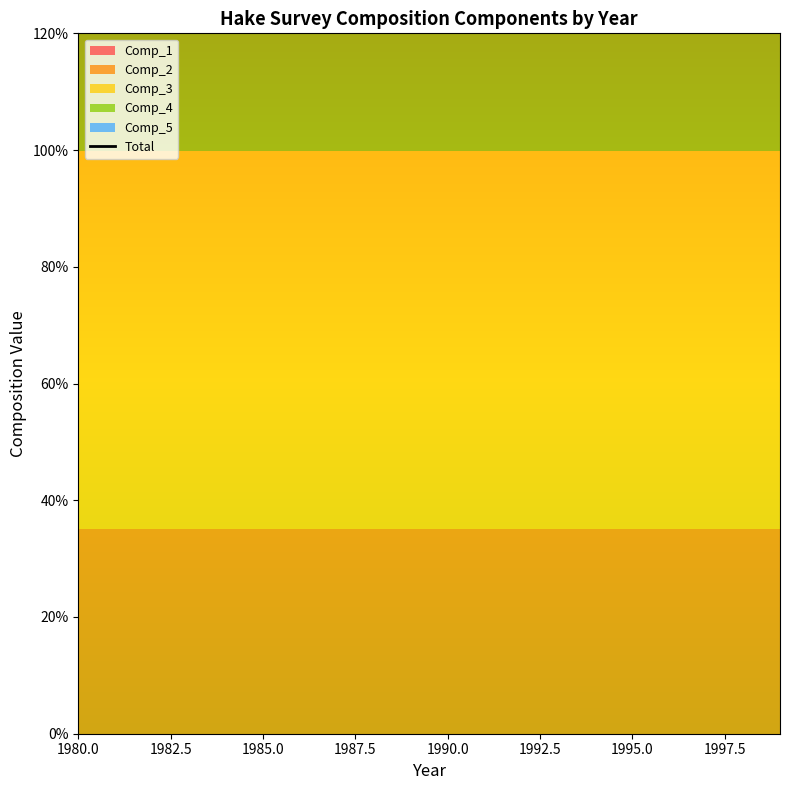

Reading left to right, list all the values displayed in this chart.

Comp_1: 1980=0.0	1981=0.0	1982=0.0	1983=0.0	1984=0.0	1985=0.0	1986=0.0	1987=0.0	1988=0.0	1989=0.0	1990=0.0	1991=0.0	1992=0.0	1993=0.0	1994=0.0	1995=0.0	1996=0.0	1997=0.0	1998=0.0	1999=0.0
Comp_2: 1980=0.4	1981=0.4	1982=0.4	1983=0.4	1984=0.4	1985=0.4	1986=0.4	1987=0.4	1988=0.4	1989=0.4	1990=0.4	1991=0.4	1992=0.4	1993=0.4	1994=0.4	1995=0.4	1996=0.4	1997=0.4	1998=0.4	1999=0.4
Comp_3: 1980=0.6	1981=0.6	1982=0.6	1983=0.6	1984=0.6	1985=0.6	1986=0.6	1987=0.6	1988=0.6	1989=0.6	1990=0.6	1991=0.6	1992=0.6	1993=0.6	1994=0.6	1995=0.6	1996=0.6	1997=0.6	1998=0.6	1999=0.6
Comp_4: 1980=0.5	1981=0.5	1982=0.5	1983=0.5	1984=0.5	1985=0.5	1986=0.5	1987=0.5	1988=0.5	1989=0.5	1990=0.5	1991=0.5	1992=0.5	1993=0.5	1994=0.5	1995=0.5	1996=0.5	1997=0.5	1998=0.5	1999=0.5
Comp_5: 1980=0.7	1981=0.7	1982=0.7	1983=0.7	1984=0.7	1985=0.7	1986=0.7	1987=0.7	1988=0.7	1989=0.7	1990=0.7	1991=0.7	1992=0.7	1993=0.7	1994=0.7	1995=0.7	1996=0.7	1997=0.7	1998=0.7	1999=0.7